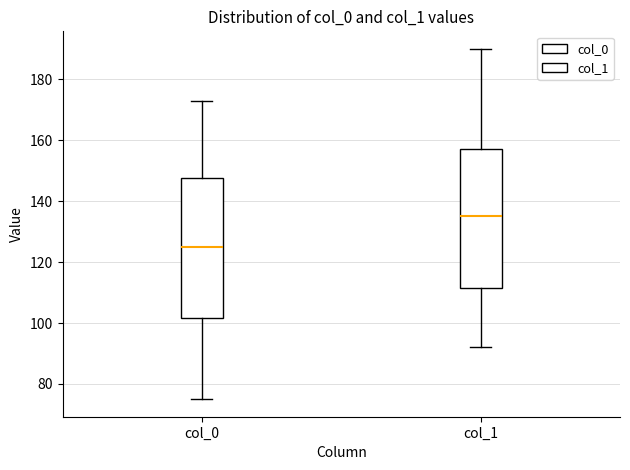

Reading left to right, transcribe this box plot: for each box, give where its median line is, the range the box spans, and where its two whiskers end, as read against the y-axis. The values are not printed on the chart, so give them approximately, as read against the axis.

col_0: median 126, box 102 to 148, whiskers 76 to 174
col_1: median 136, box 112 to 158, whiskers 92 to 190